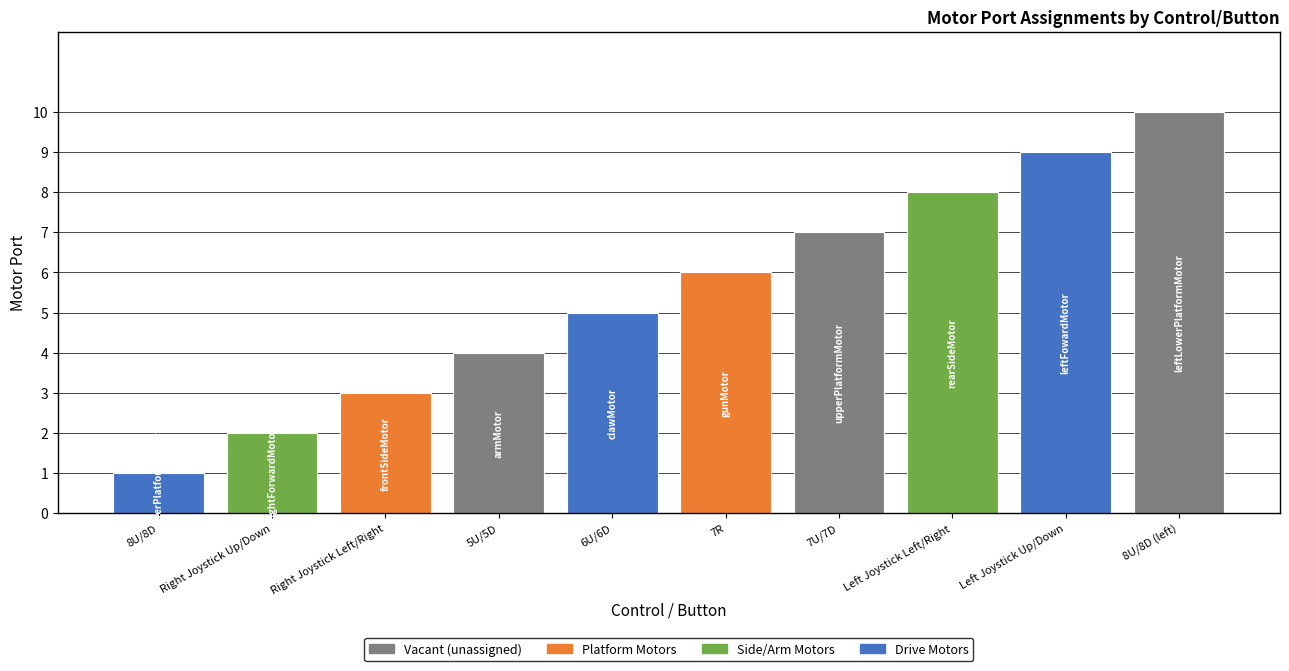

What position from the right is Right Joystick Left/Right?

8